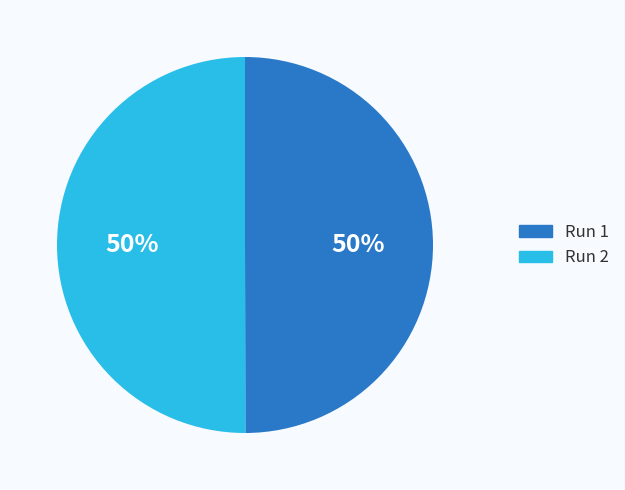

Count the number of slices in the pie.

2